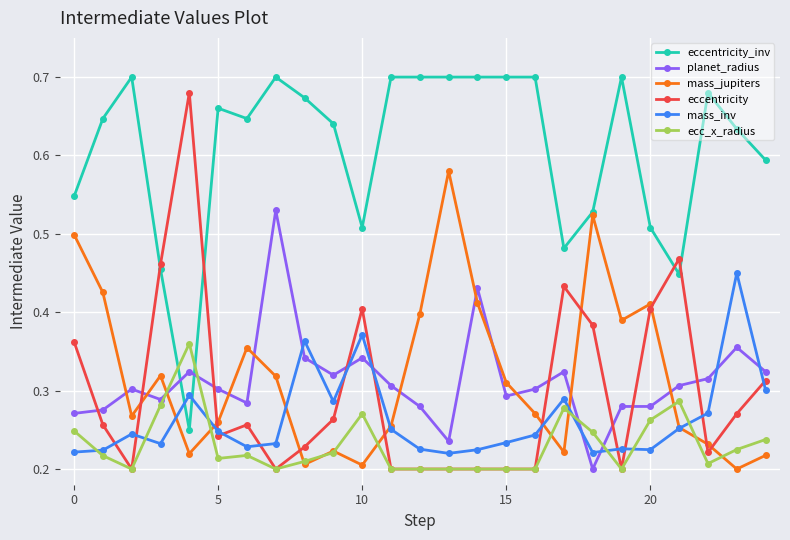

Which series has the largest range (max minus min)?

eccentricity